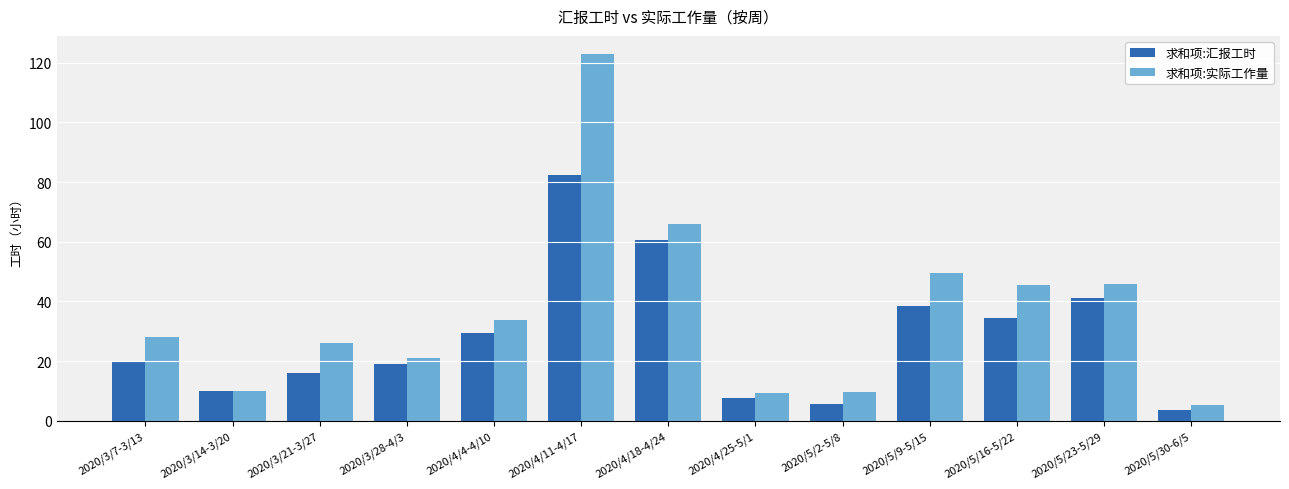

What is the average value of the 求和项:实际工作量 series?

36.4